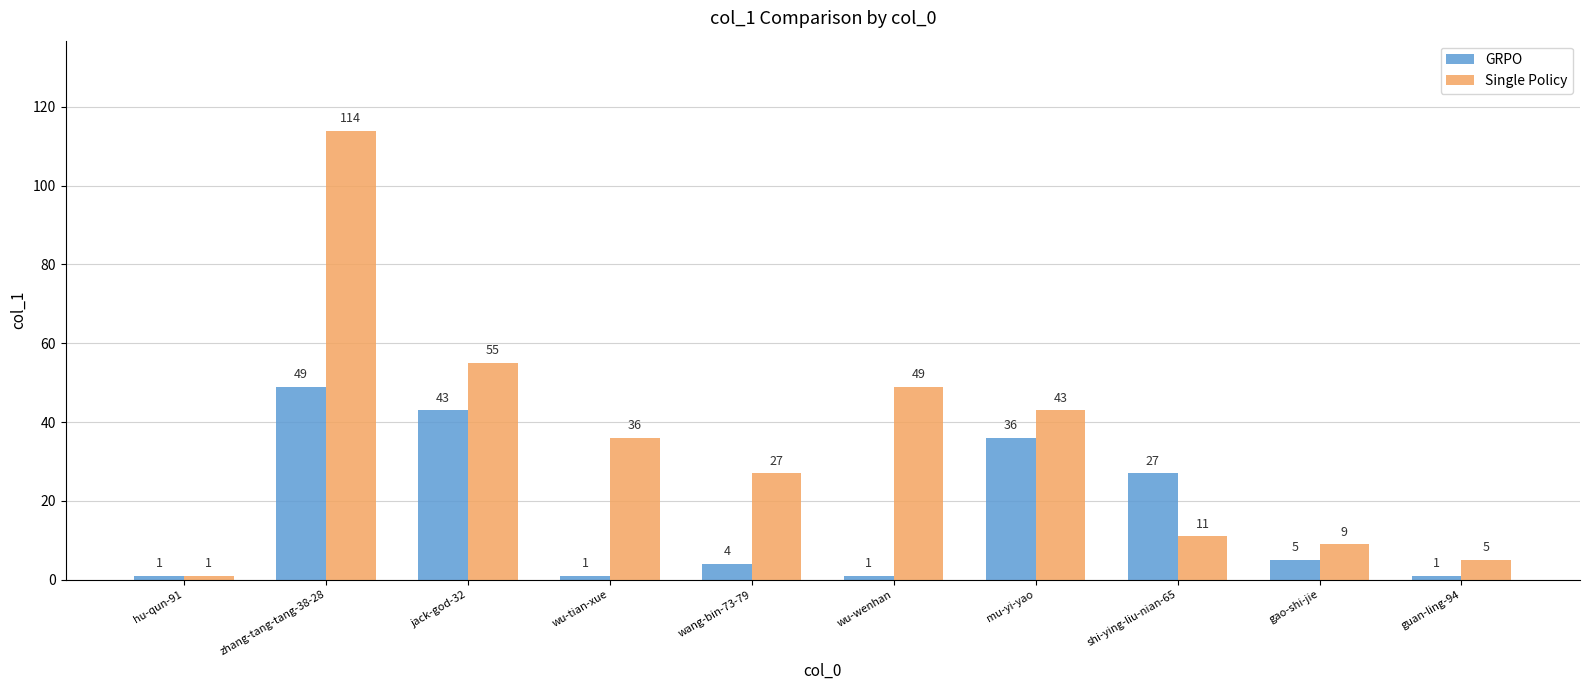

Reading left to right, extract all data points from this chart.

GRPO: hu-qun-91=1	zhang-tang-tang-38-28=49	jack-god-32=43	wu-tian-xue=1	wang-bin-73-79=4	wu-wenhan=1	mu-yi-yao=36	shi-ying-liu-nian-65=27	gao-shi-jie=5	guan-ling-94=1
Single Policy: hu-qun-91=1	zhang-tang-tang-38-28=114	jack-god-32=55	wu-tian-xue=36	wang-bin-73-79=27	wu-wenhan=49	mu-yi-yao=43	shi-ying-liu-nian-65=11	gao-shi-jie=9	guan-ling-94=5